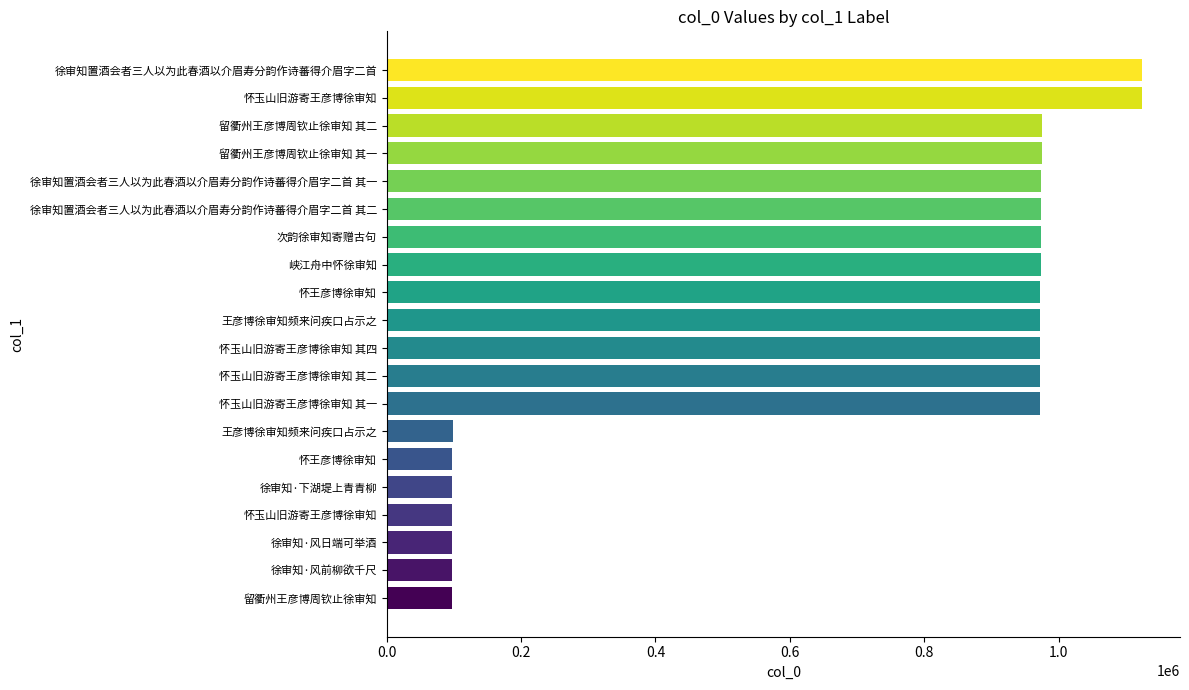

Does the chart contain any negative values?

No